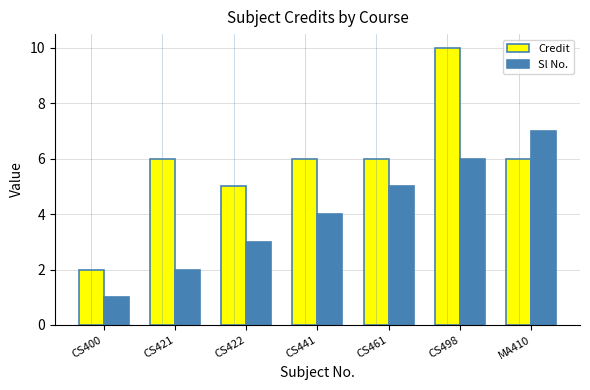

What is the sum of all Sl No. values?

28